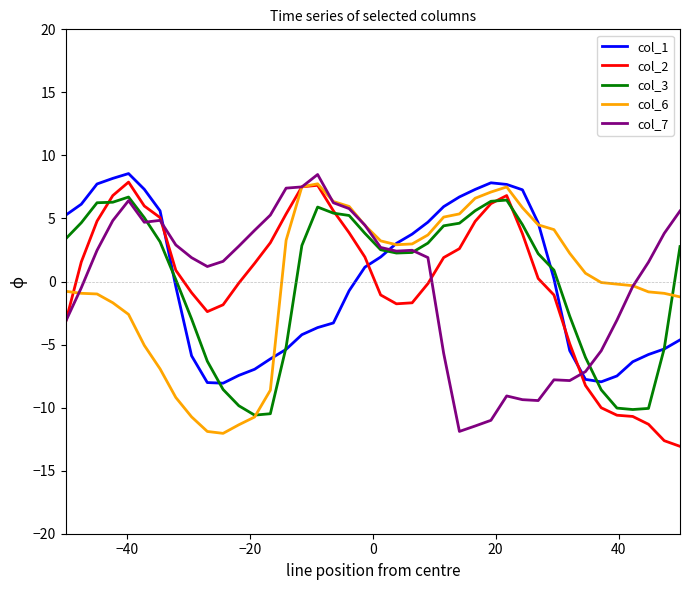

What is the greatest value displayed?

8.6